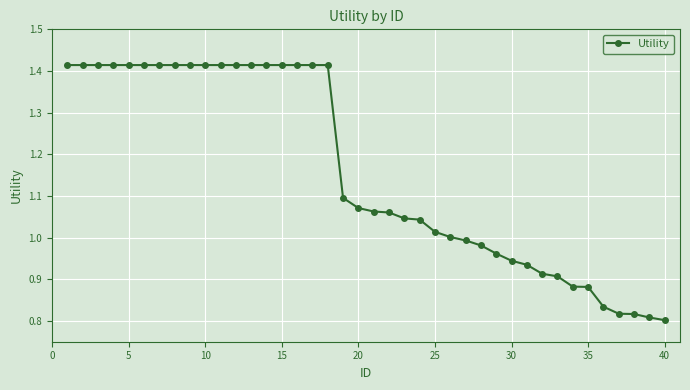

What is the difference between the maximum and minimum values?

0.6